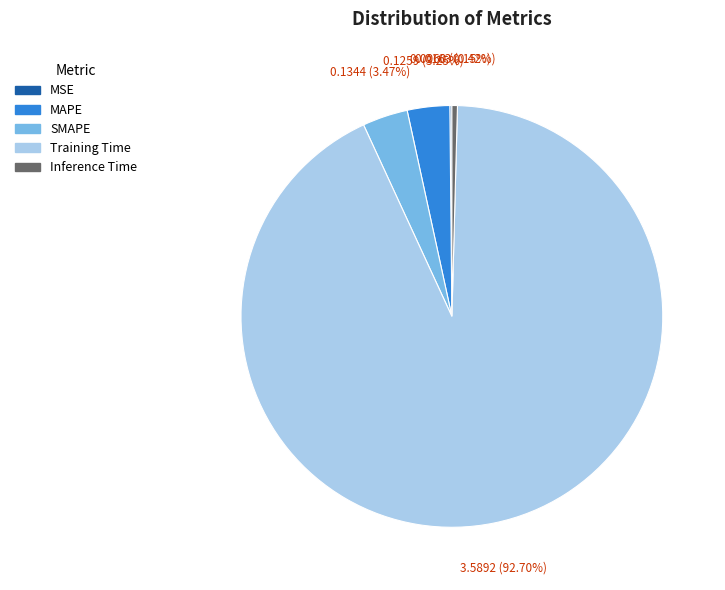

Is there a majority slice in this chart?

Yes